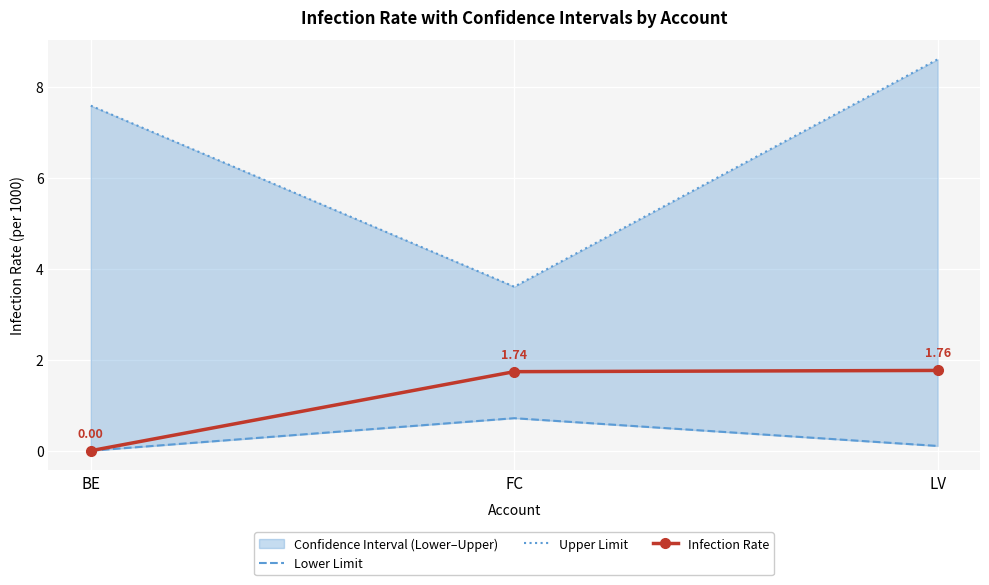

What value does the Upper Limit series have at LV?

8.6